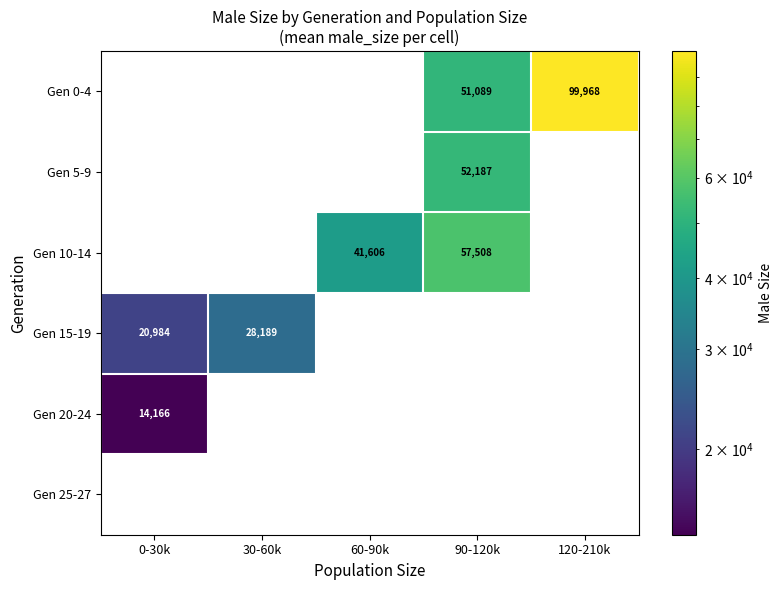

What is the sum of the Gen 0-4 values at 90-120k and 120-210k?

151057.0